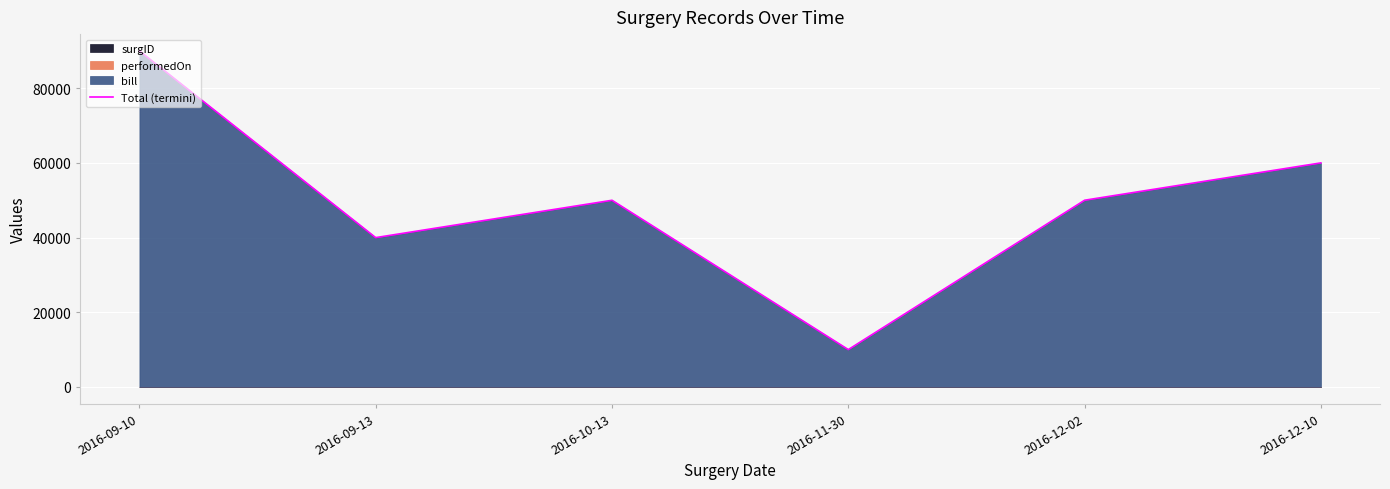

How many data points does each series have?

6